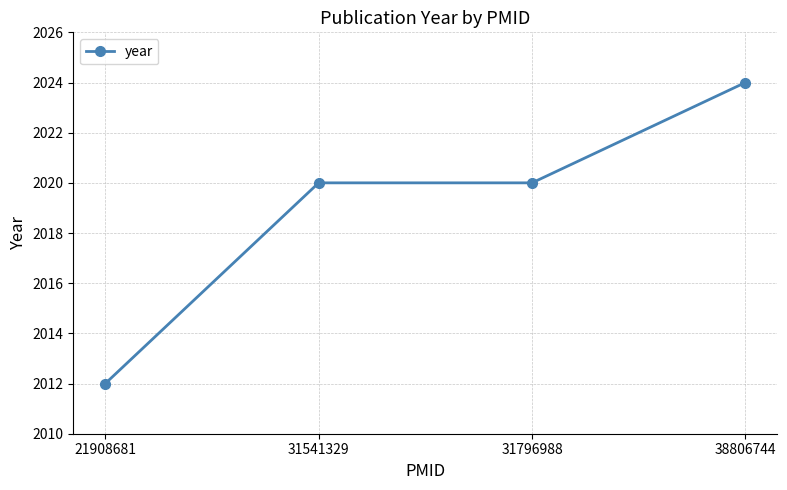

How many distinct data groups are displayed?

1